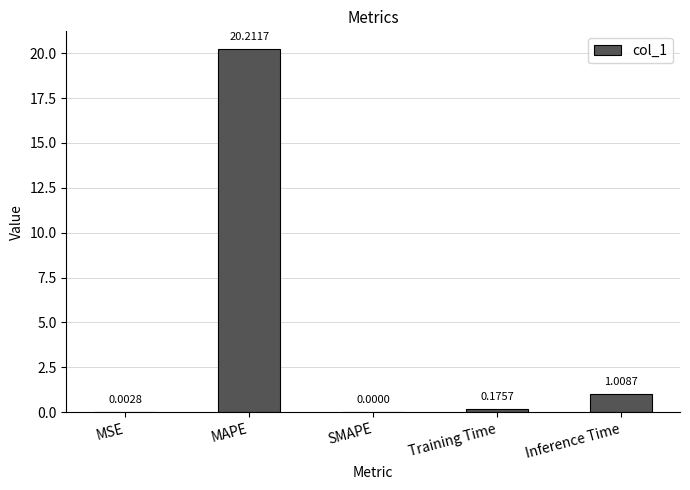

Is it true that the value at SMAPE is 9.7?

False